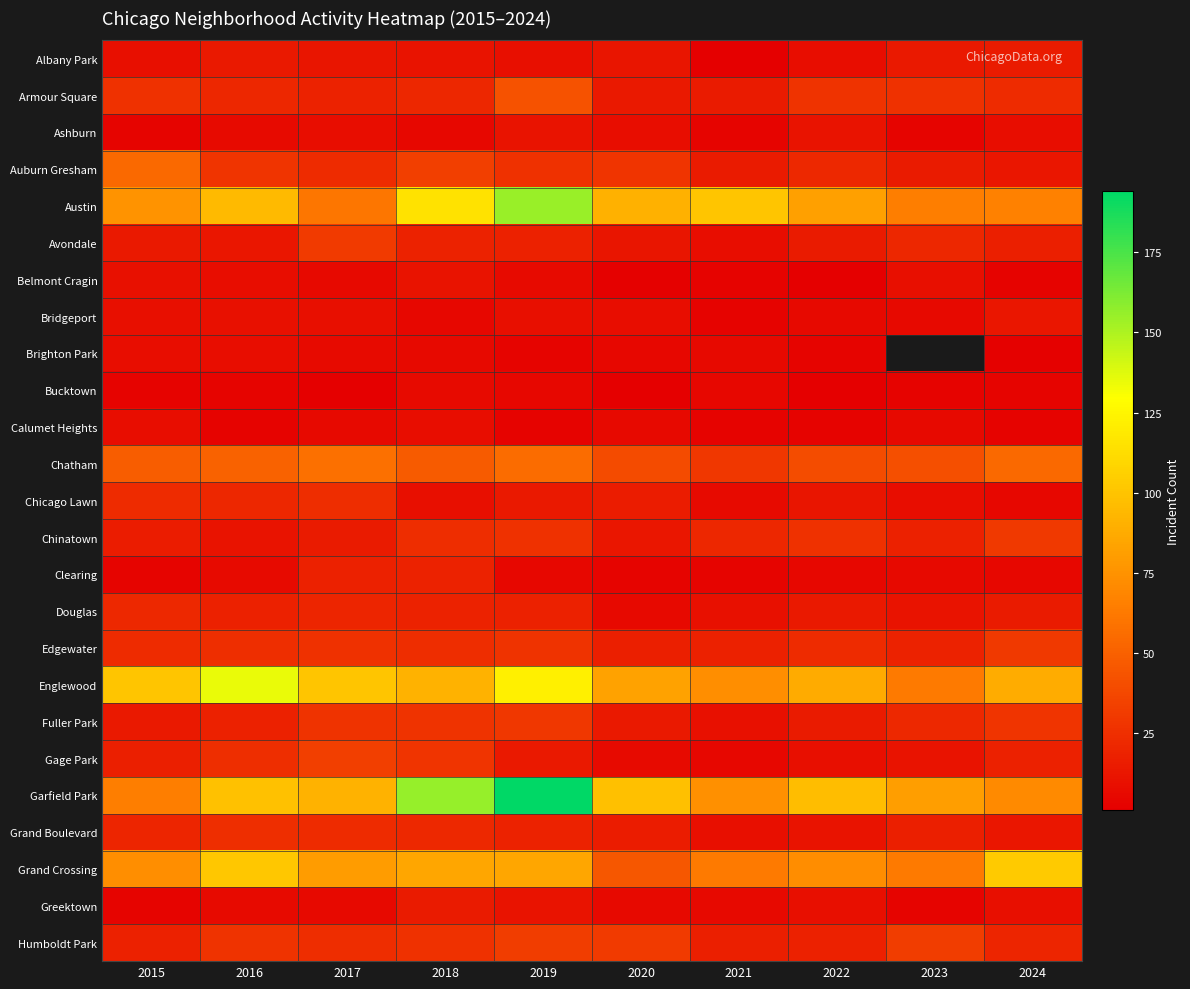

Rank the categories by Englewood value from highest to lowest.

2016, 2019, 2015, 2017, 2018, 2024, 2022, 2020, 2021, 2023